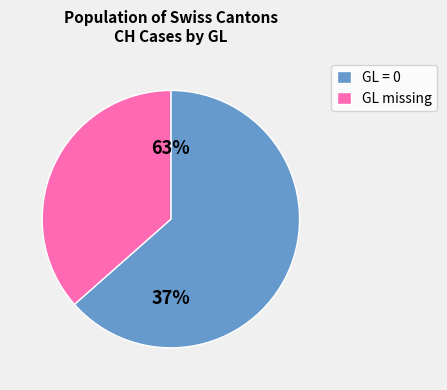

Is the sum of 0 and 0 greater than half?

No